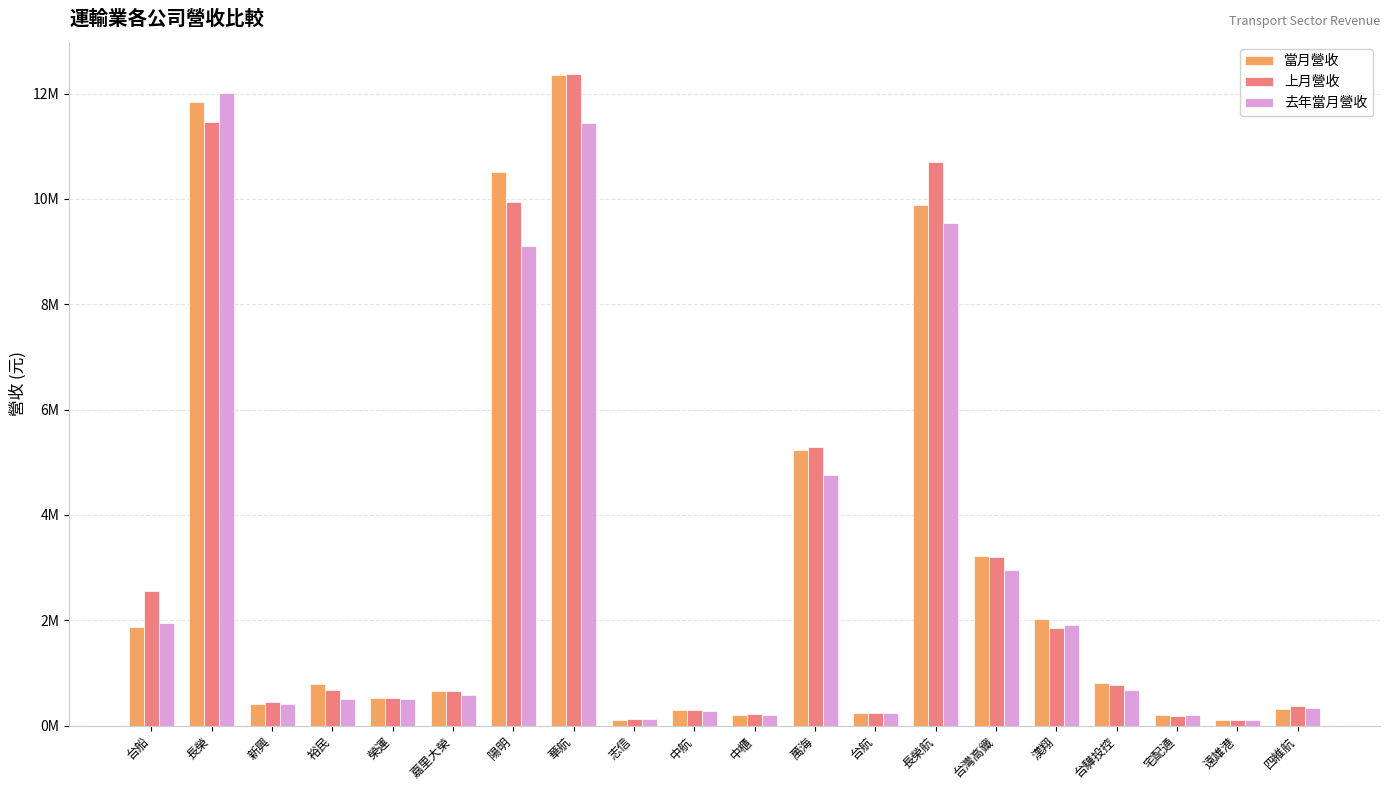

Read the 上月營收 value at 陽明, to the nearest 100.

9949700